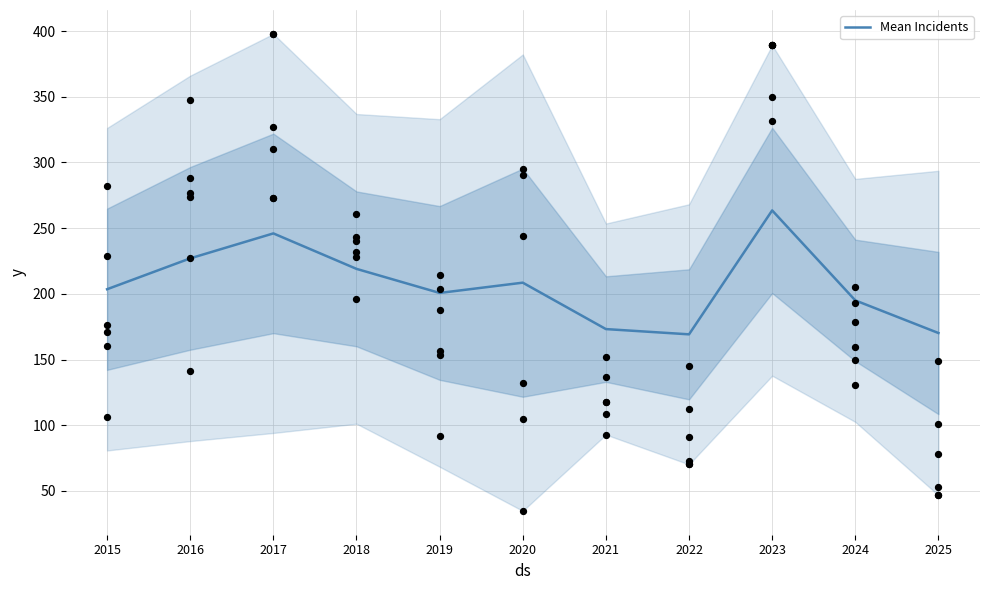

Which has a higher value, 2021 or 2020?

2020